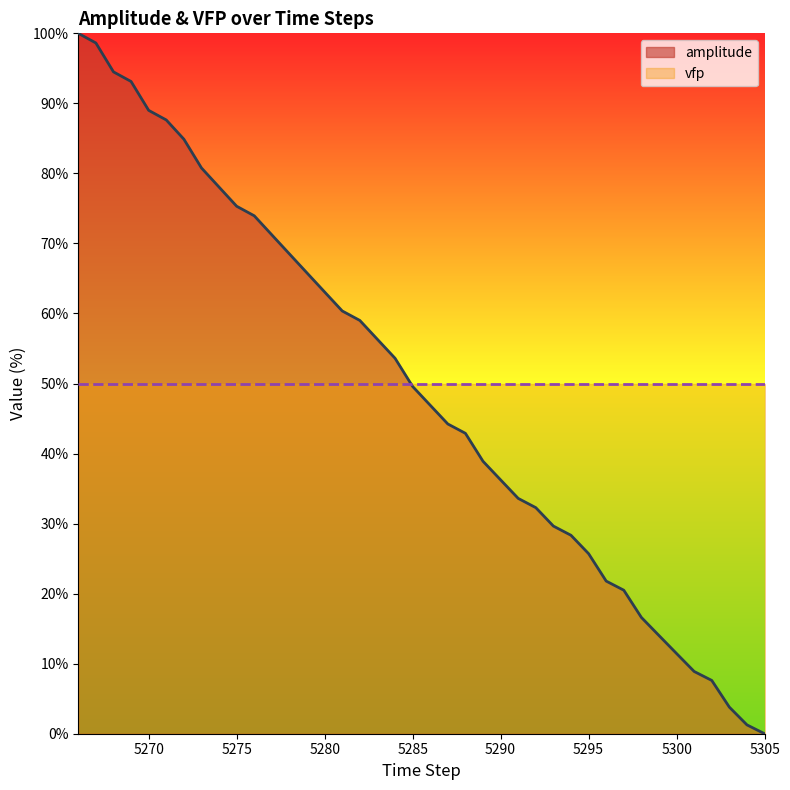

What is the change in value from 5274 to 5285?

-28.5